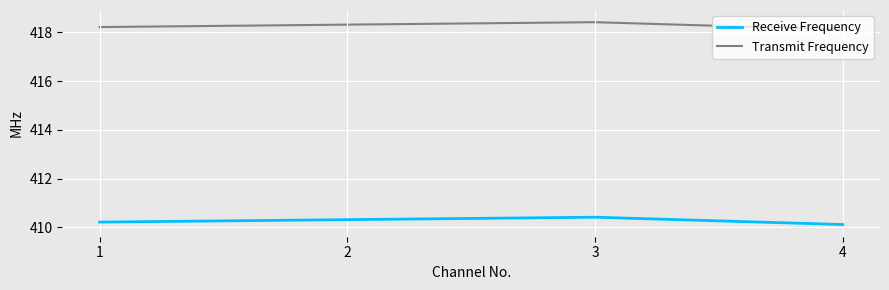

What is the total value across all series at 4?

828.2